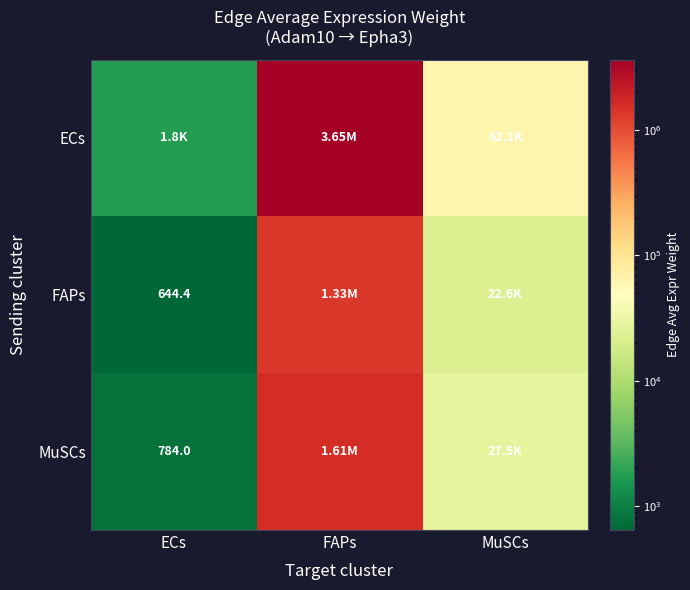

Is the value of ECs at ECs greater than the value of FAPs at ECs?

Yes